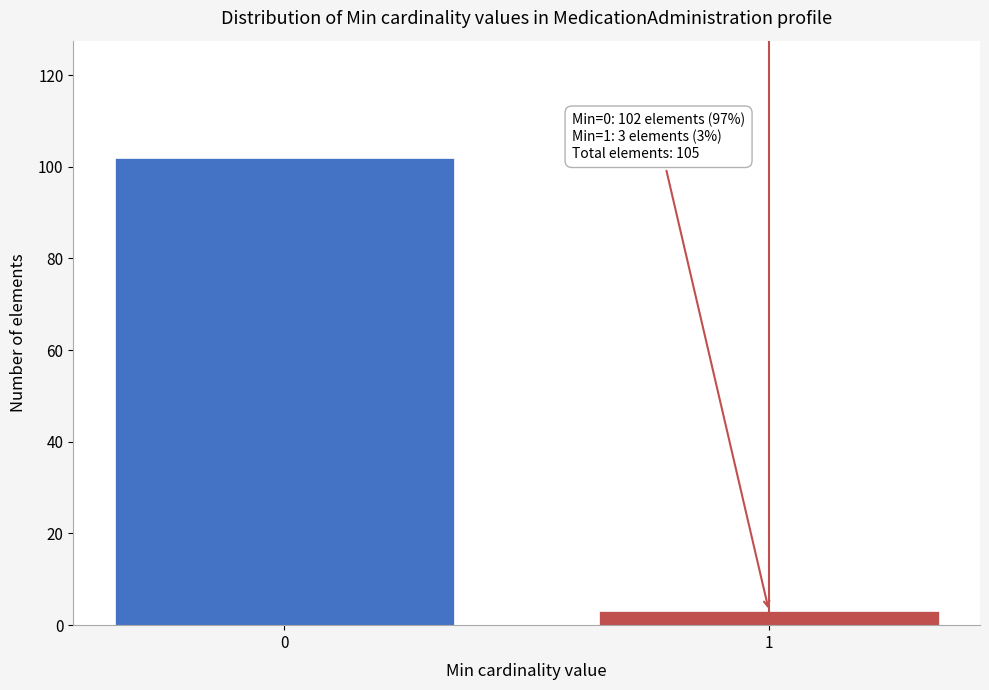

Reading right to left, transcribe all the data shown in this chart.

1=3	0=102